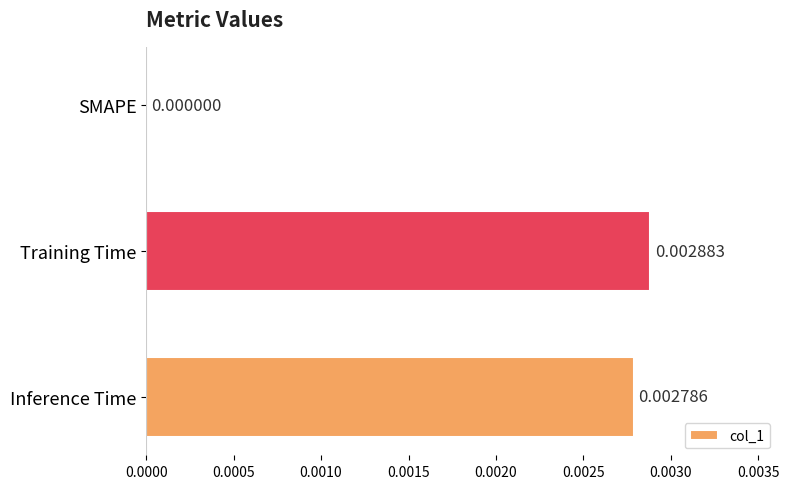

Count the number of data series in this chart.

1